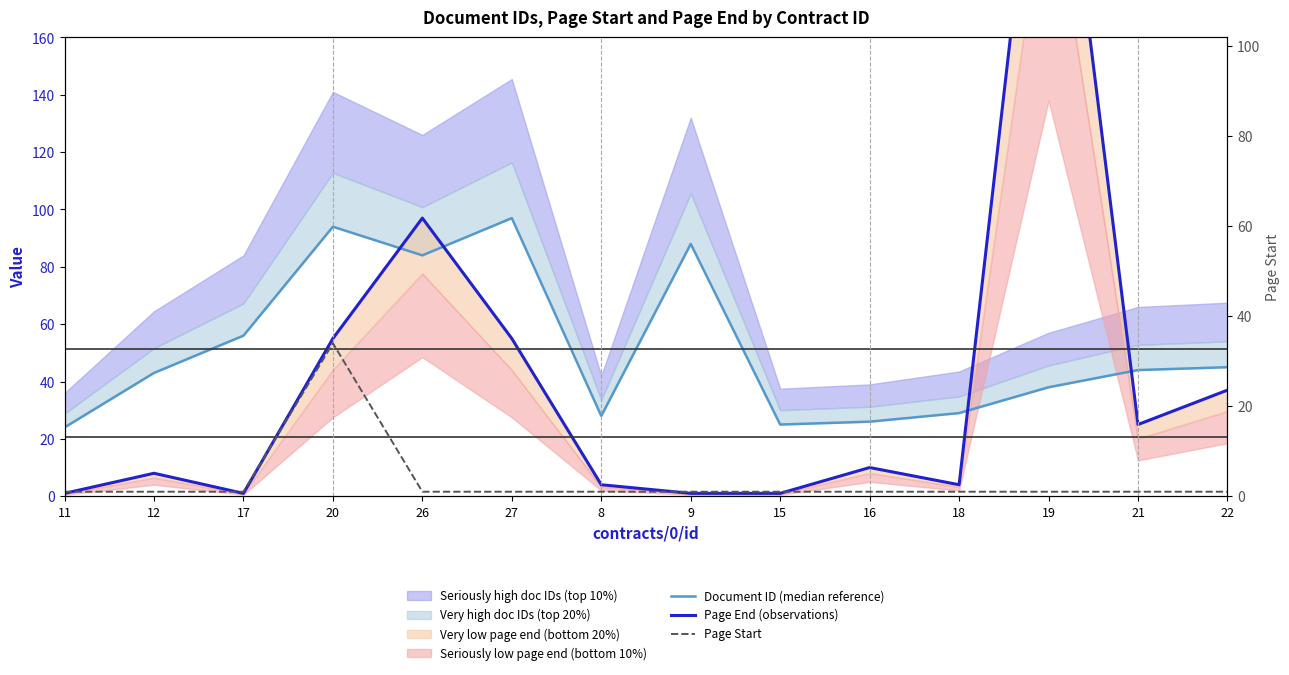

Between 11 and 9, which is larger?

9